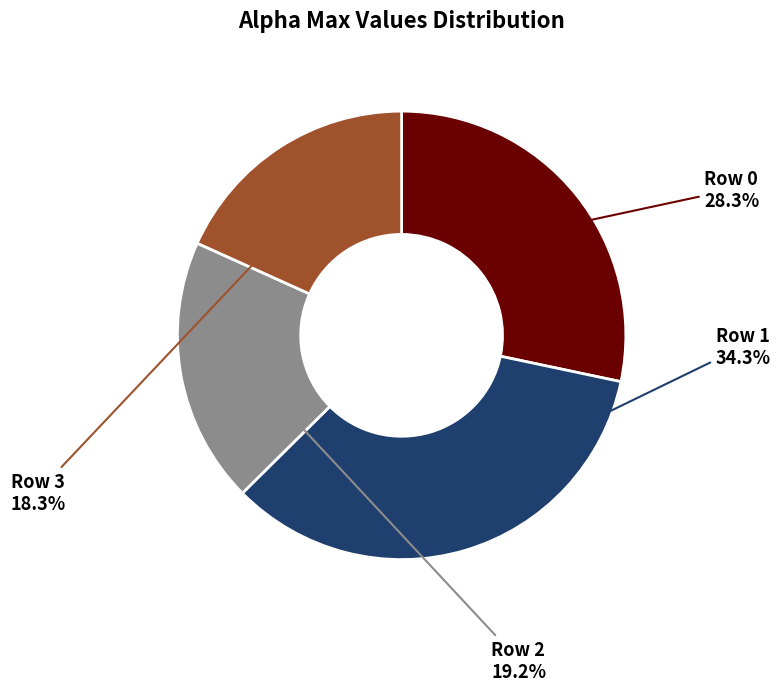

What is the largest slice in the pie chart?

1